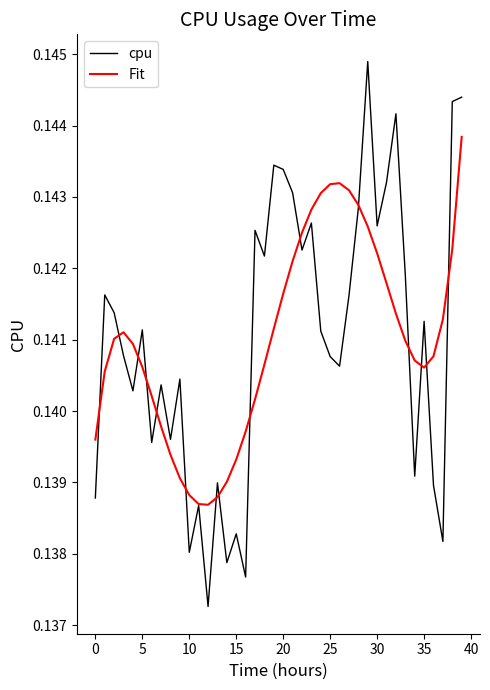

Which series has the widest spread of values?

cpu